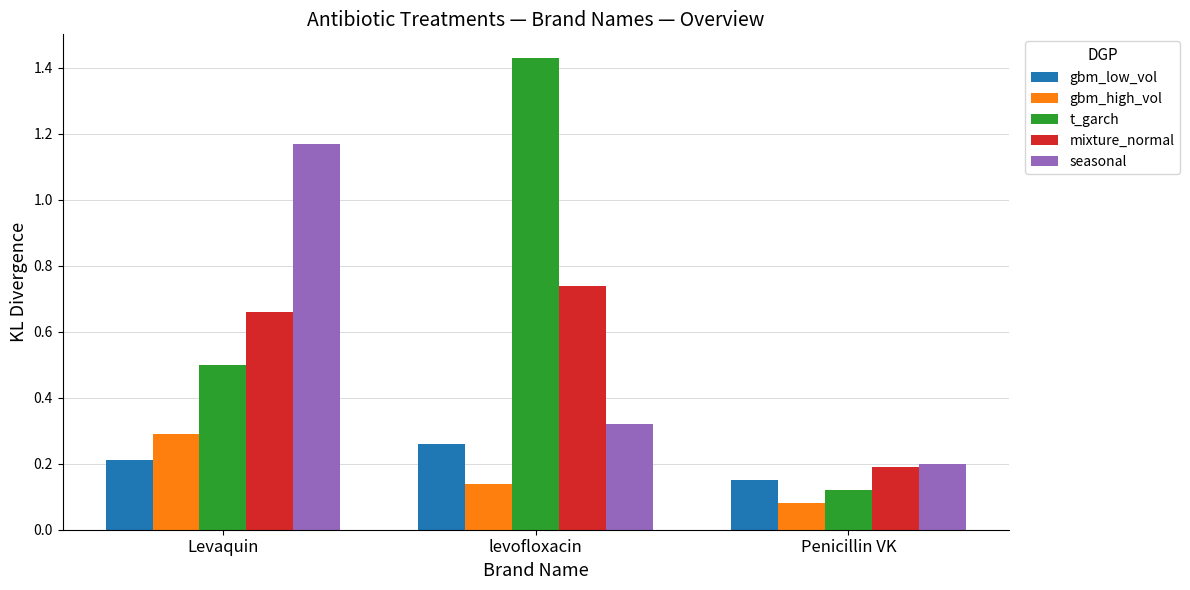

How many gbm_low_vol values are between 0 and 1?

3